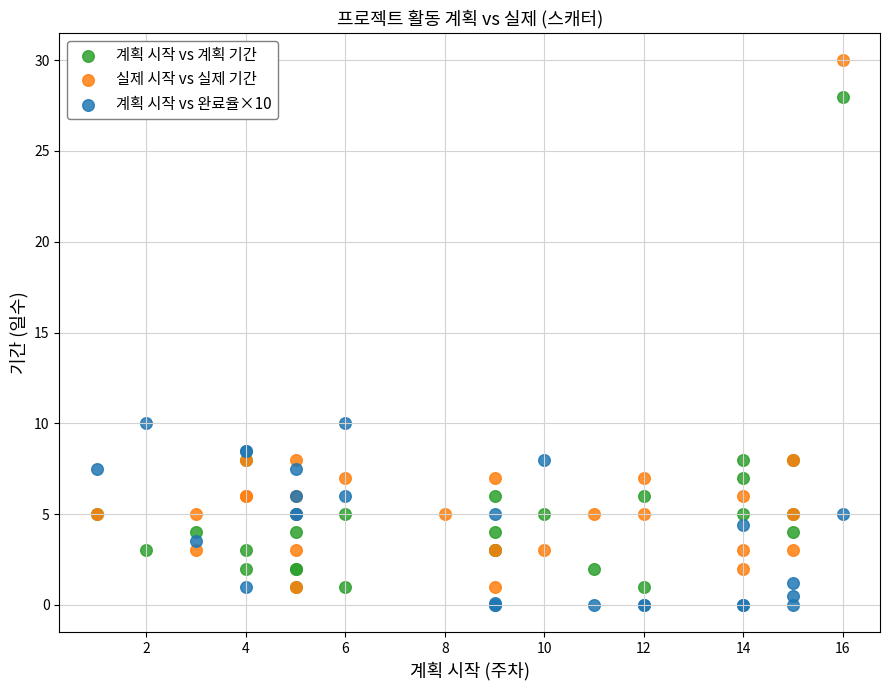

Which series reaches the minimum Y coordinate?

계획 시작 vs 완료율×10